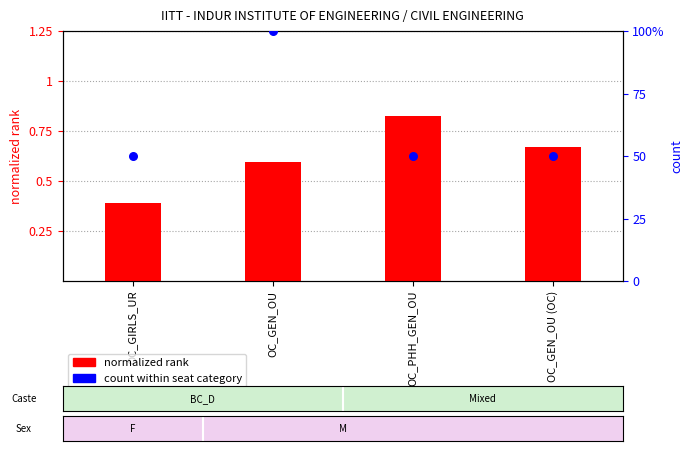

At which category is the sum across all series the highest?

OC_GEN_OU